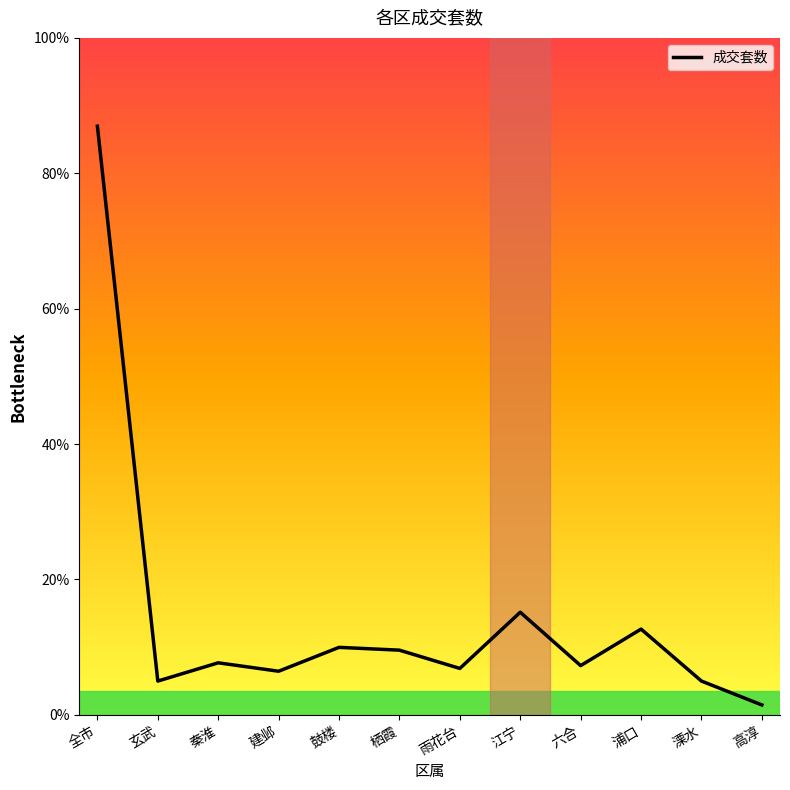

At which label does the data first exceed 37?

全市